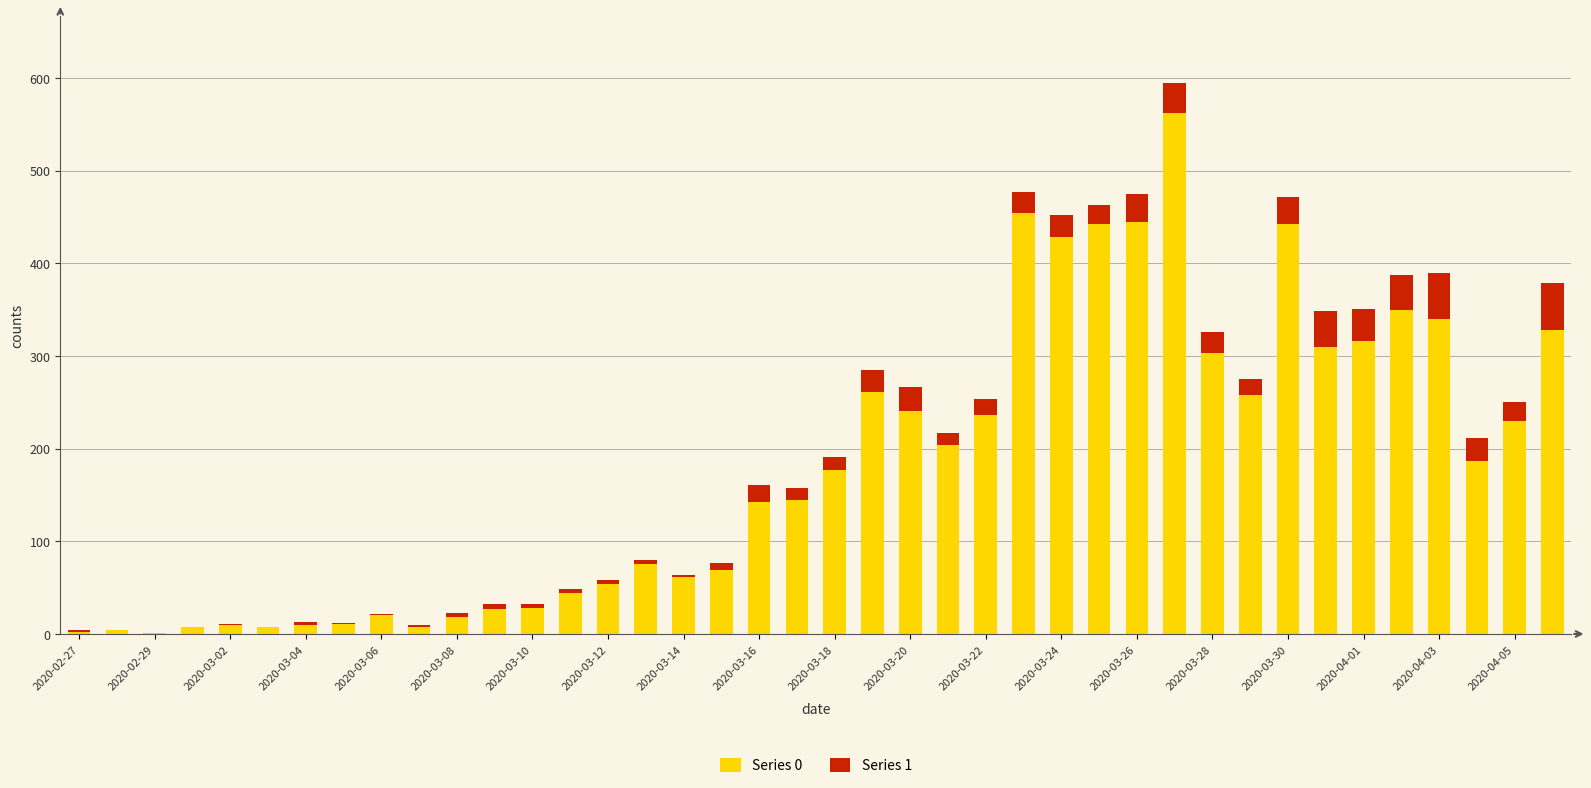

How many series are shown in this chart?

2